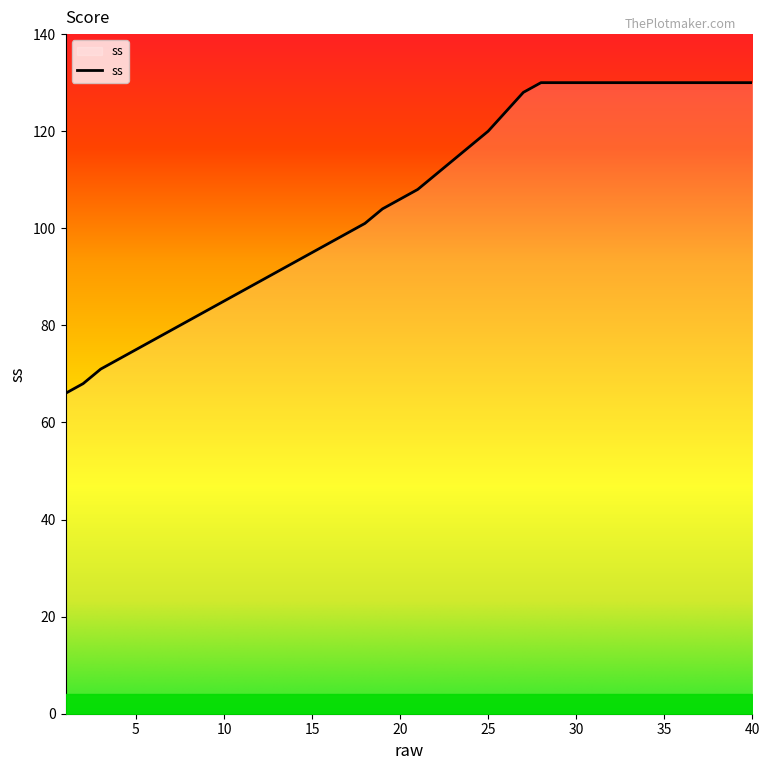

What is the maximum value shown in the chart?

130